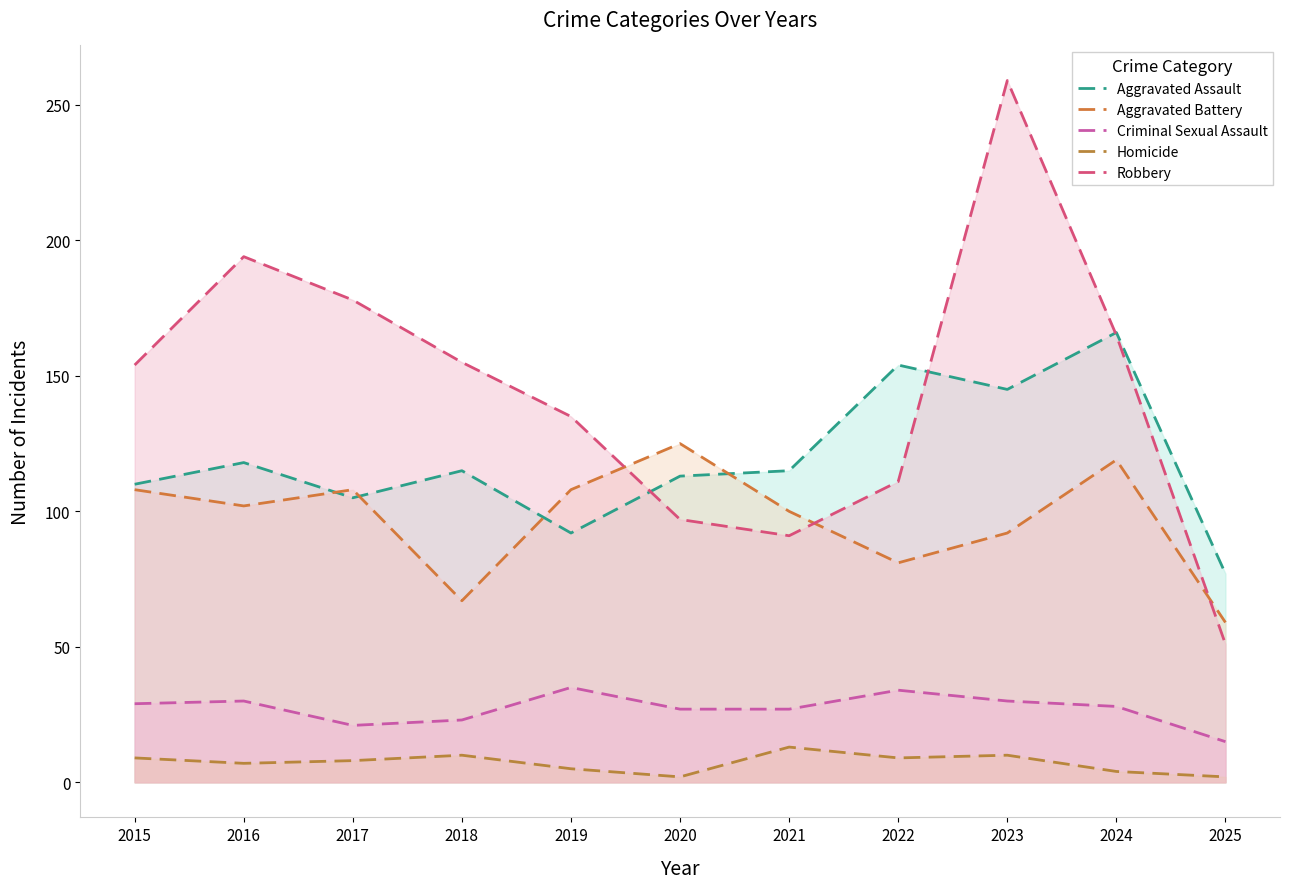

How many lines are shown in the chart?

5